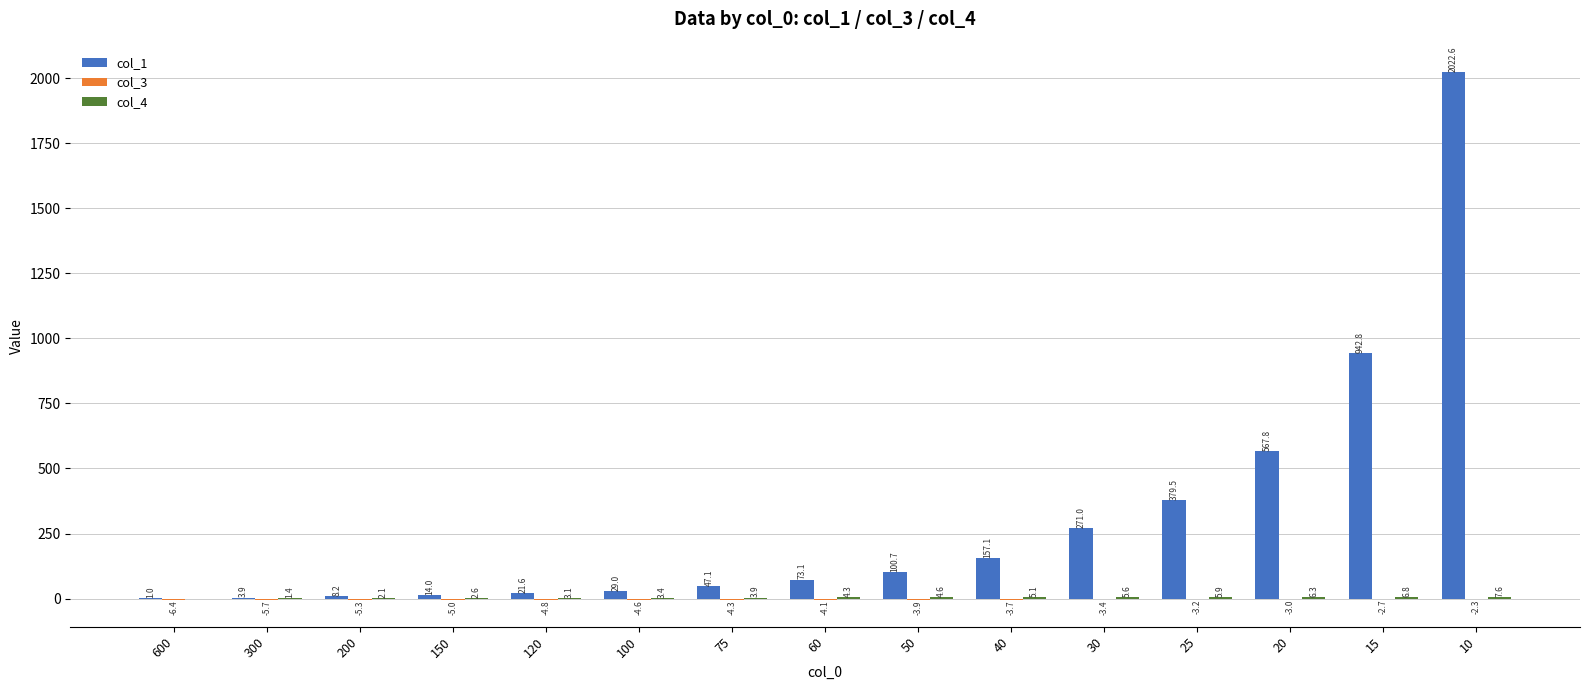

How many categories are shown in the chart?

15